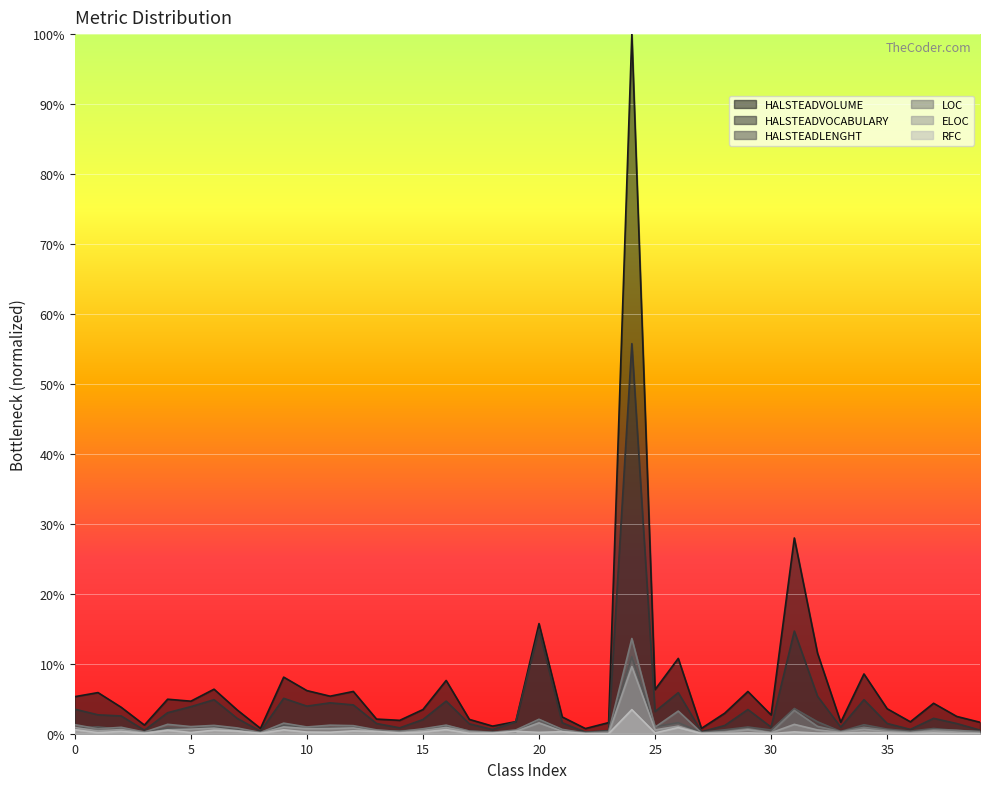

Is the value of HALSTEADVOLUME at 33 greater than the value of LOC at 31?

No